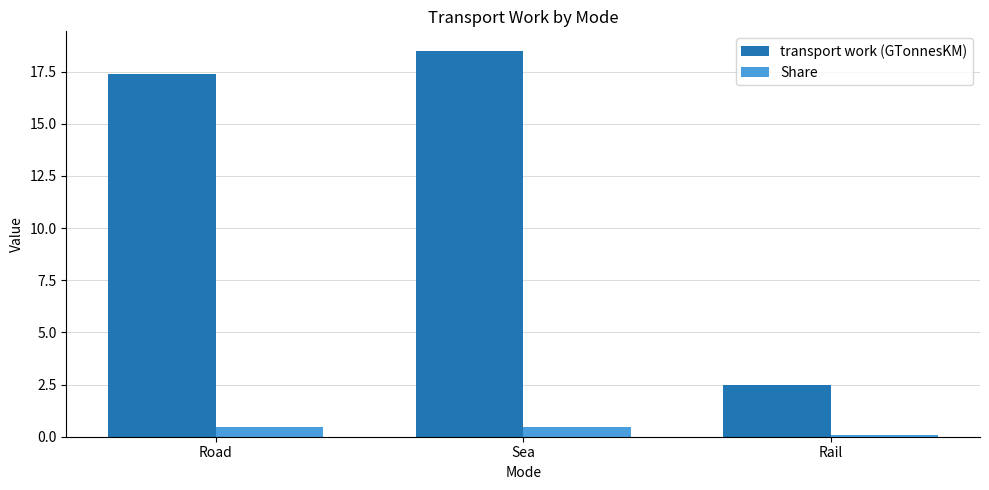

The Share series shows 0.5 at Sea. True or false?

True